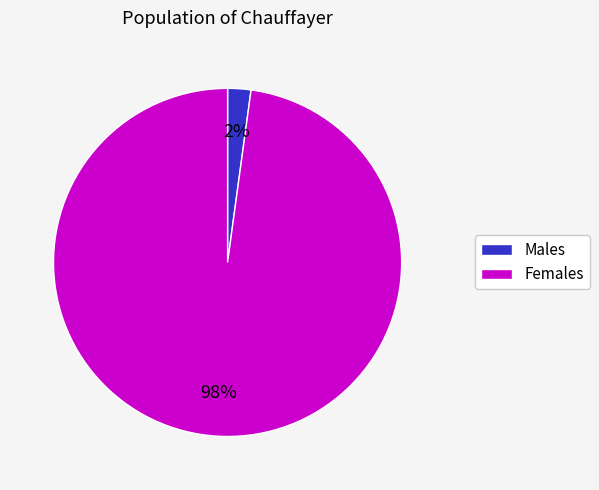

How many segments does this pie chart have?

2